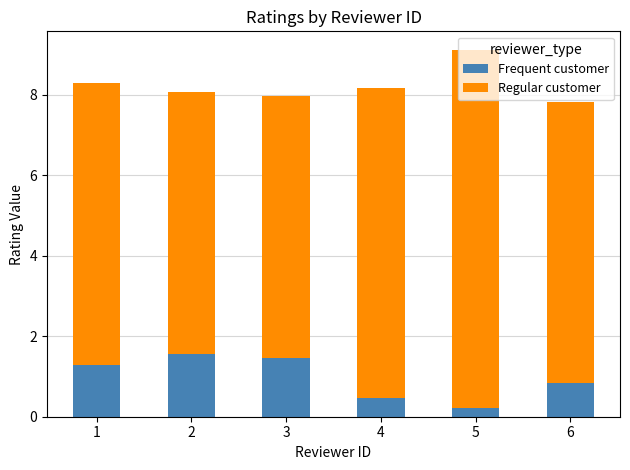

How many Frequent customer values are between 0 and 1?

3